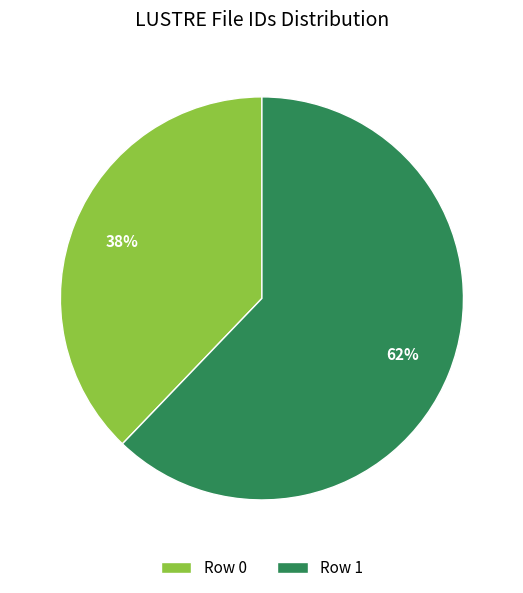

To the nearest percent, what is the average slice percentage?

50%